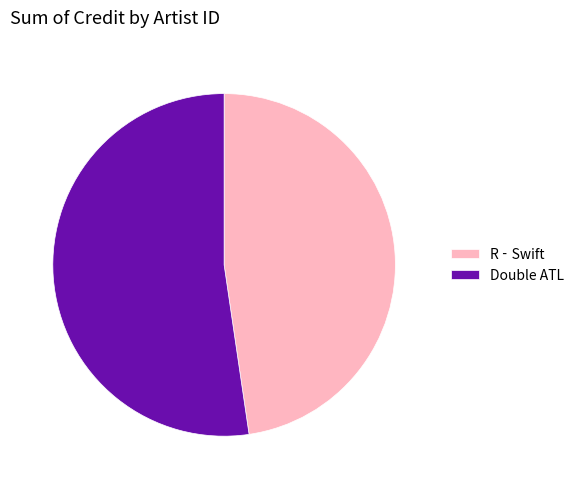

Which slice is the largest?

Double ATL